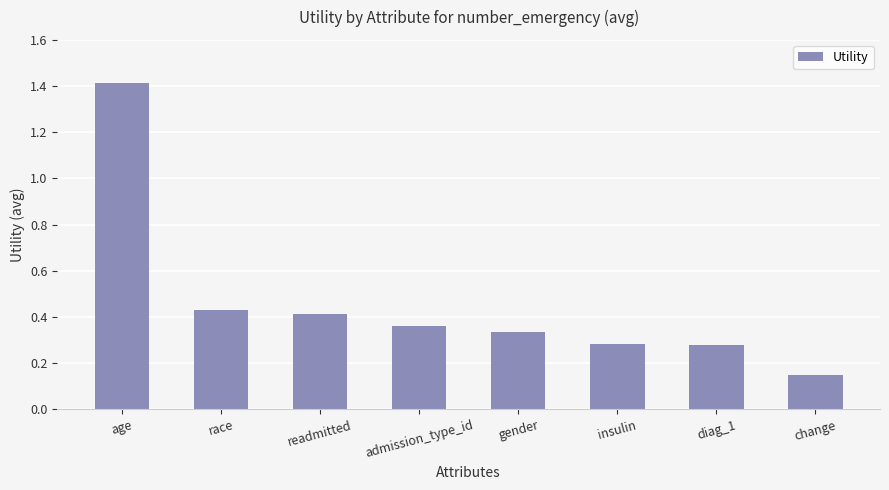

Between admission_type_id and race, which is larger?

race